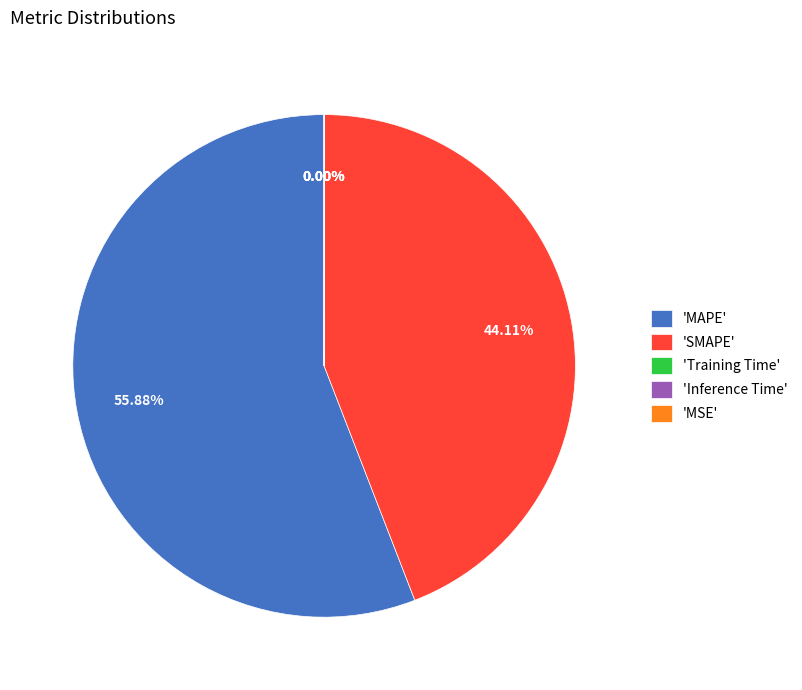

Which category accounts for the majority?

'MAPE'